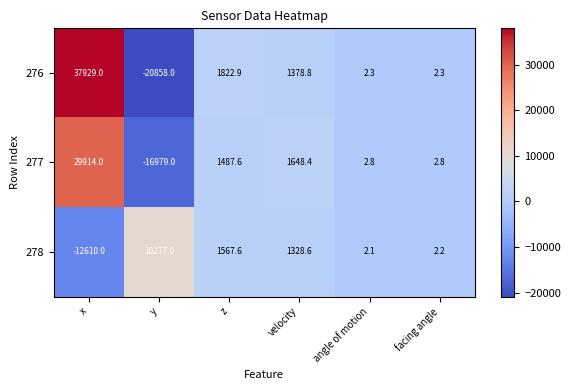

What is the approximate value of 278 at y?

10277.0